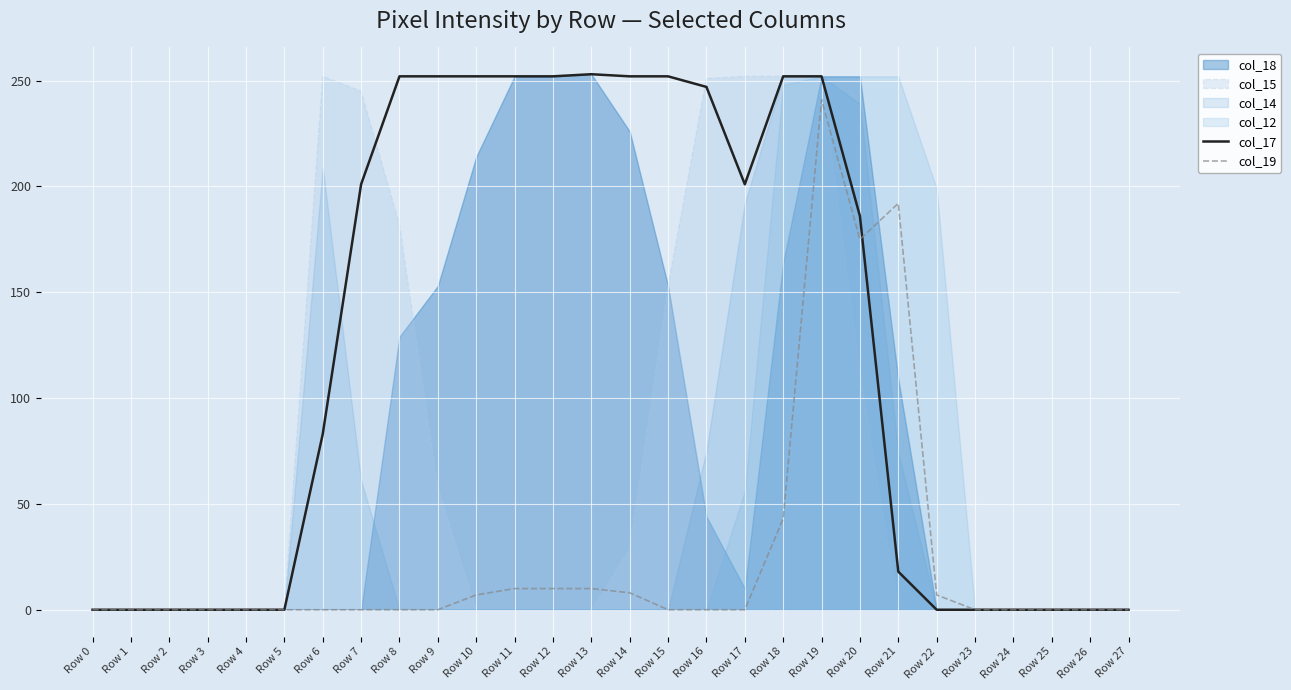

The value of col_19 at Row 23 is 160. True or false?

False